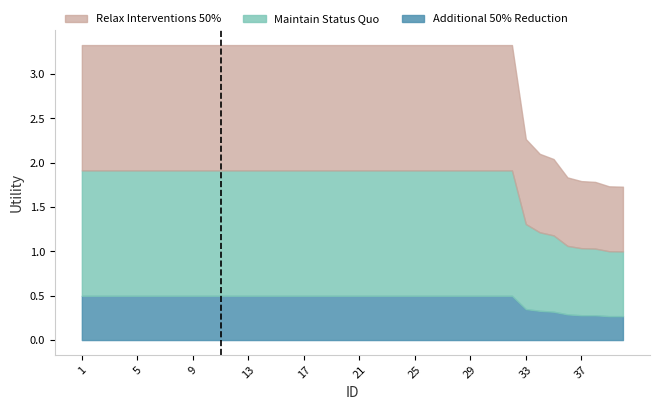

Reading left to right, extract all data points from this chart.

Maintain Status Quo: 1.4	1.4	1.4	1.4	1.4	1.4	1.4	1.4	1.4	1.4	1.4	1.4	1.4	1.4	1.4	1.4	1.4	1.4	1.4	1.4	1.4	1.4	1.4	1.4	1.4	1.4	1.4	1.4	1.4	1.4	1.4	1.4	1.0	0.9	0.9	0.8	0.8	0.8	0.7	0.7
Relax Interventions 50%: 1.4	1.4	1.4	1.4	1.4	1.4	1.4	1.4	1.4	1.4	1.4	1.4	1.4	1.4	1.4	1.4	1.4	1.4	1.4	1.4	1.4	1.4	1.4	1.4	1.4	1.4	1.4	1.4	1.4	1.4	1.4	1.4	1.0	0.9	0.9	0.8	0.8	0.8	0.7	0.7
Additional 50% Reduction: 0.5	0.5	0.5	0.5	0.5	0.5	0.5	0.5	0.5	0.5	0.5	0.5	0.5	0.5	0.5	0.5	0.5	0.5	0.5	0.5	0.5	0.5	0.5	0.5	0.5	0.5	0.5	0.5	0.5	0.5	0.5	0.5	0.3	0.3	0.3	0.3	0.3	0.3	0.3	0.3